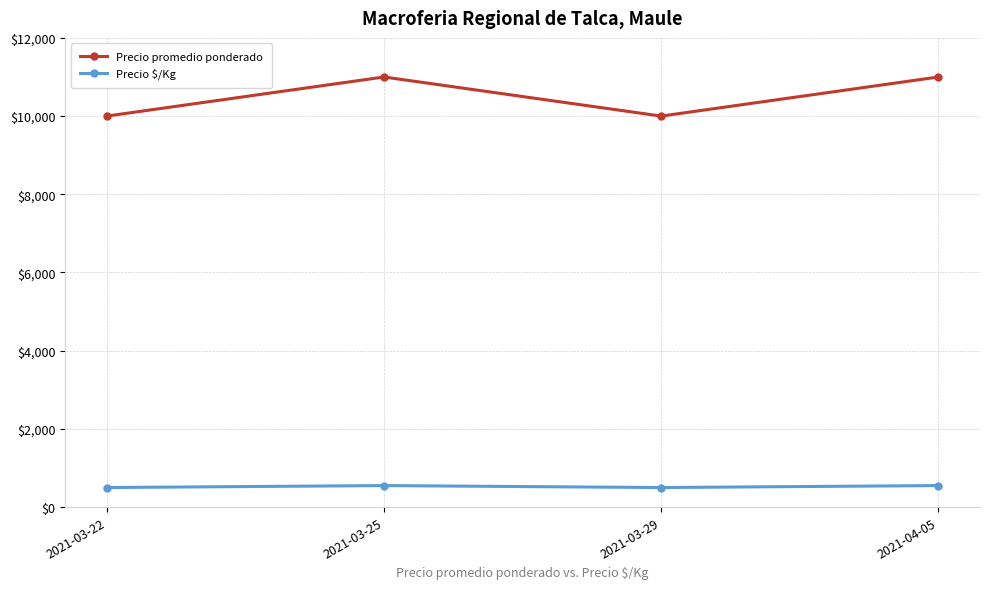

The Precio $/Kg series shows 550 at 2021-04-05. True or false?

True